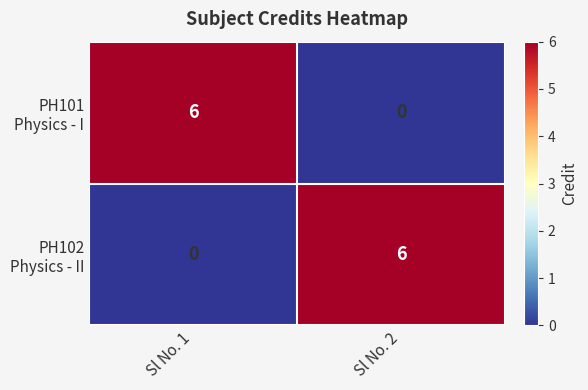

Count the number of data series in this chart.

2